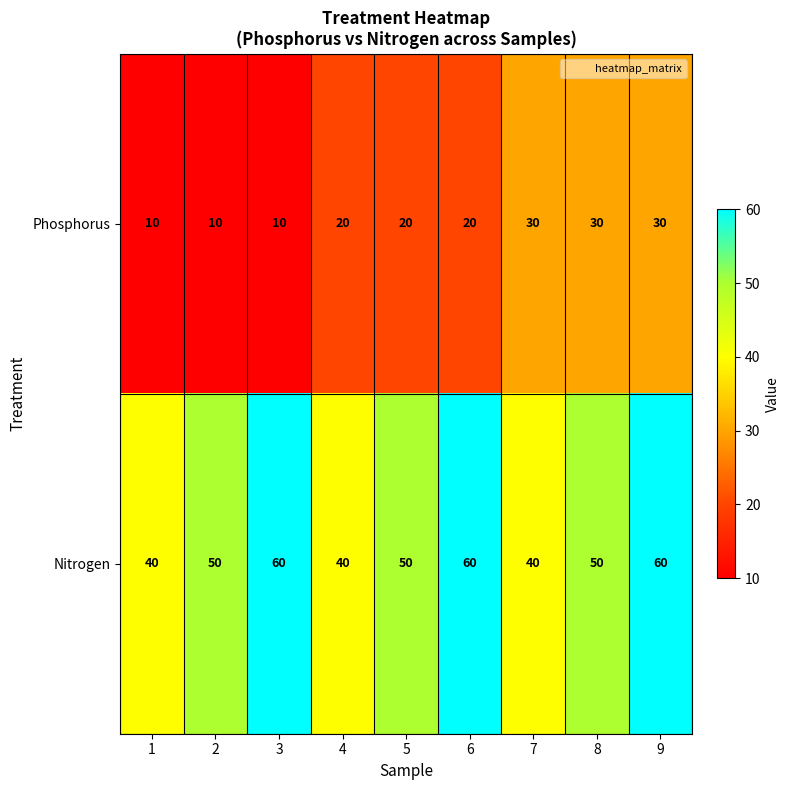

What is the difference between the highest and lowest values at 6?

40